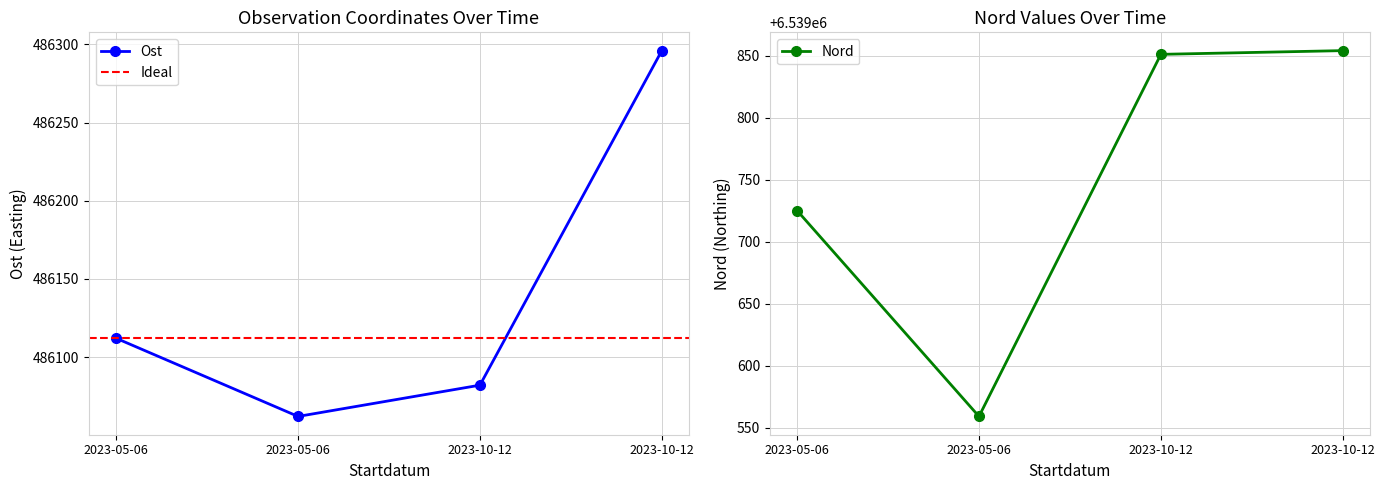

What is the difference between the maximum and minimum values in the Nord series?

295